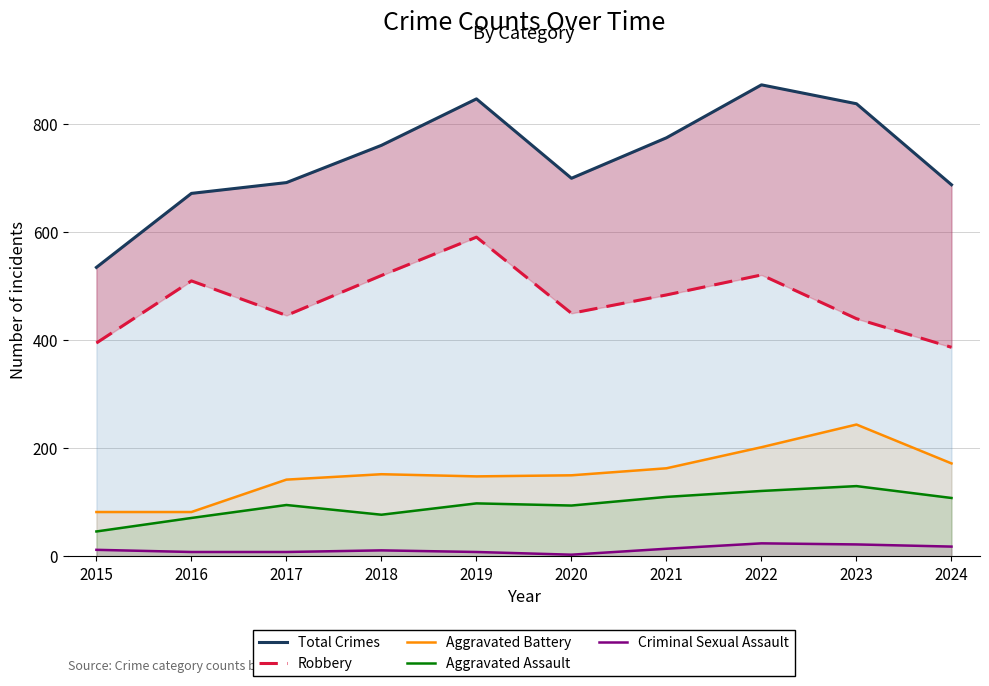

True or false: Total Crimes and Aggravated Assault intersect in this chart.

False